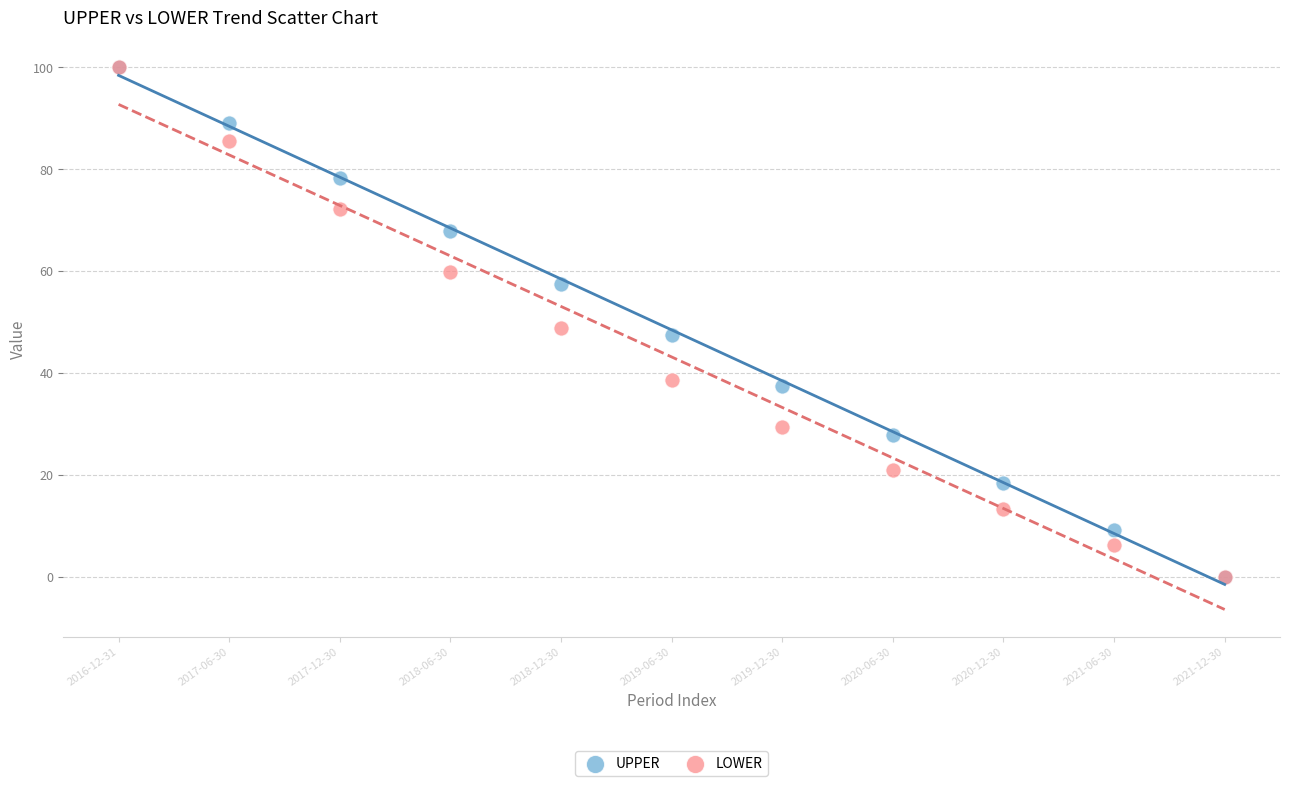

Across all series, what Y value is closest to 50?

48.7